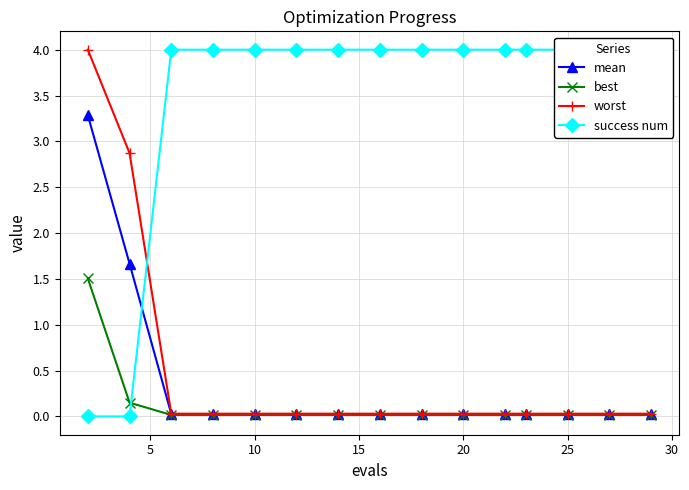

At how many categories does at least one series exceed 1?

15